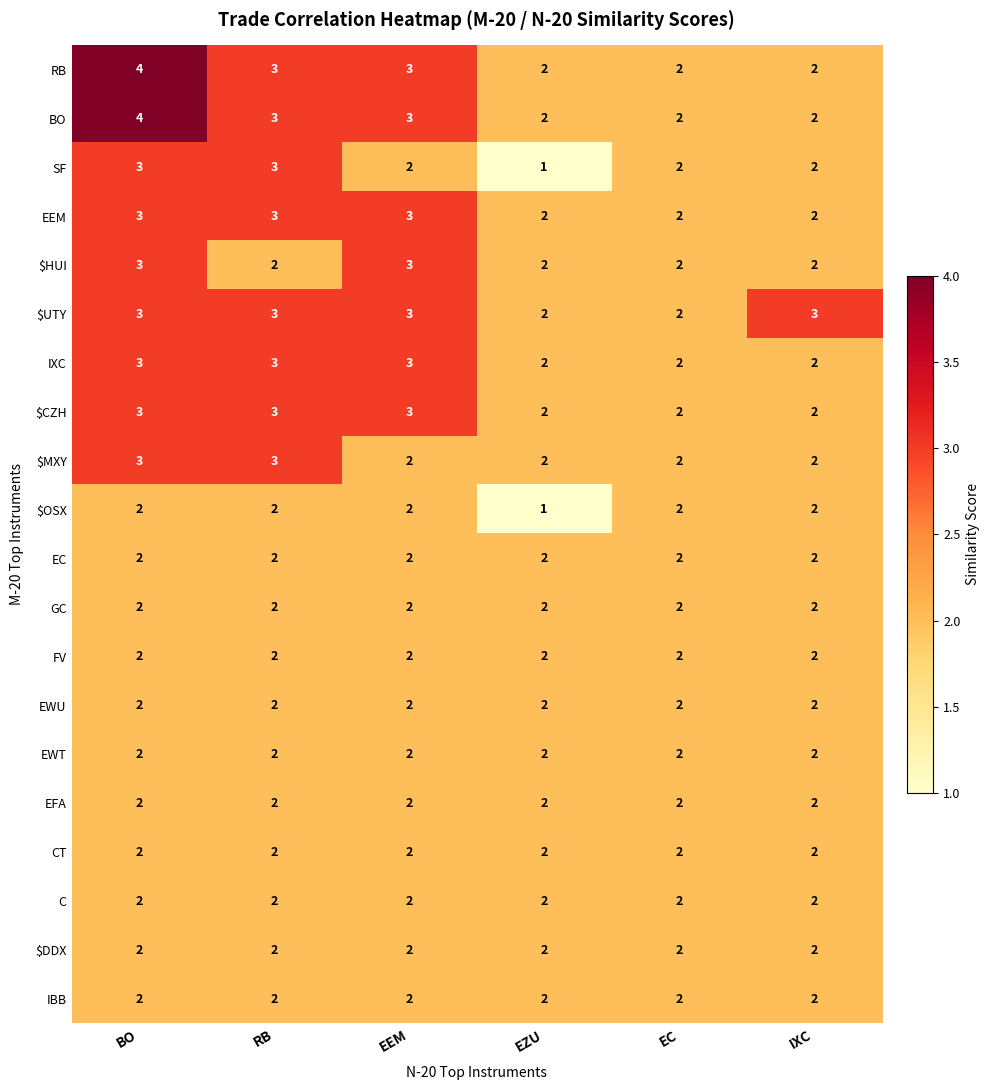

What is the sum of the RB values at RB and IXC?

5